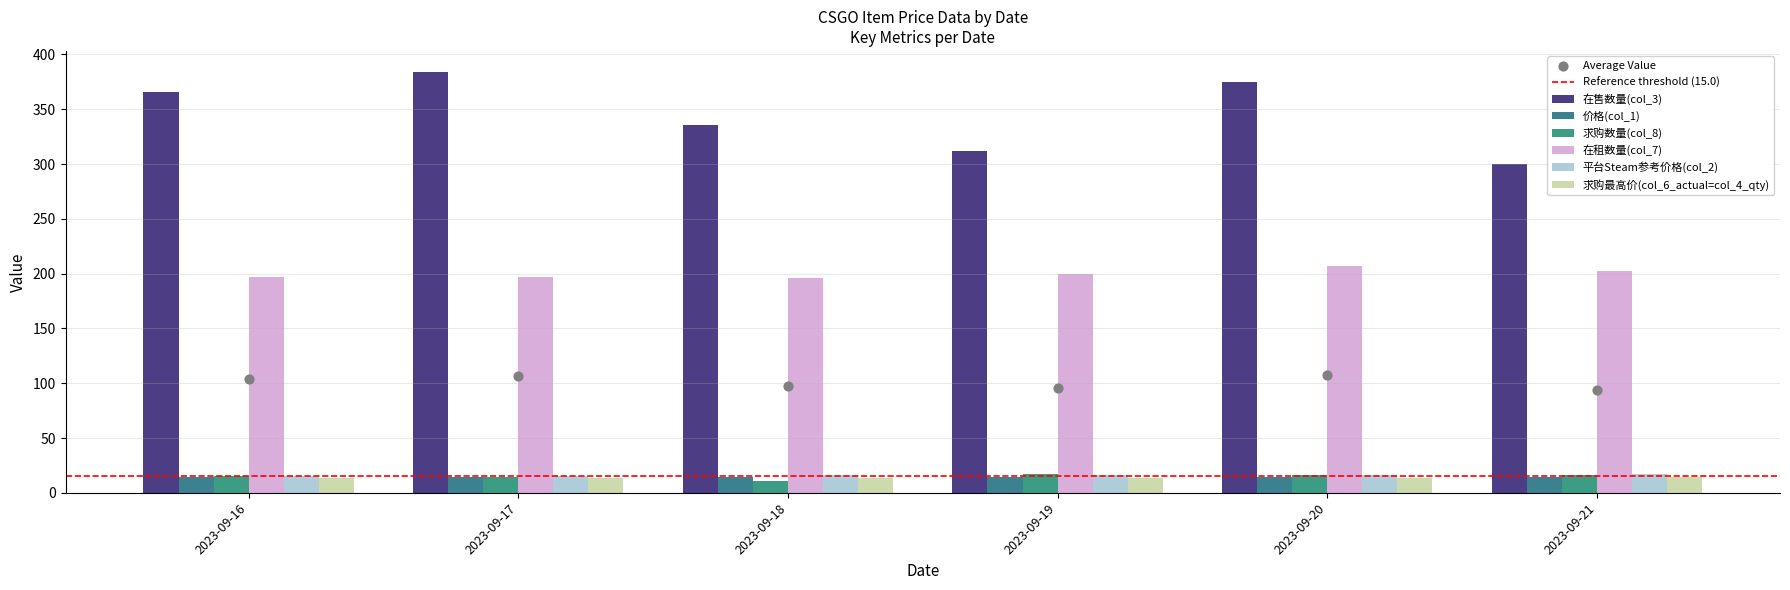

Which series has the largest total across all categories?

在售数量(col_3)